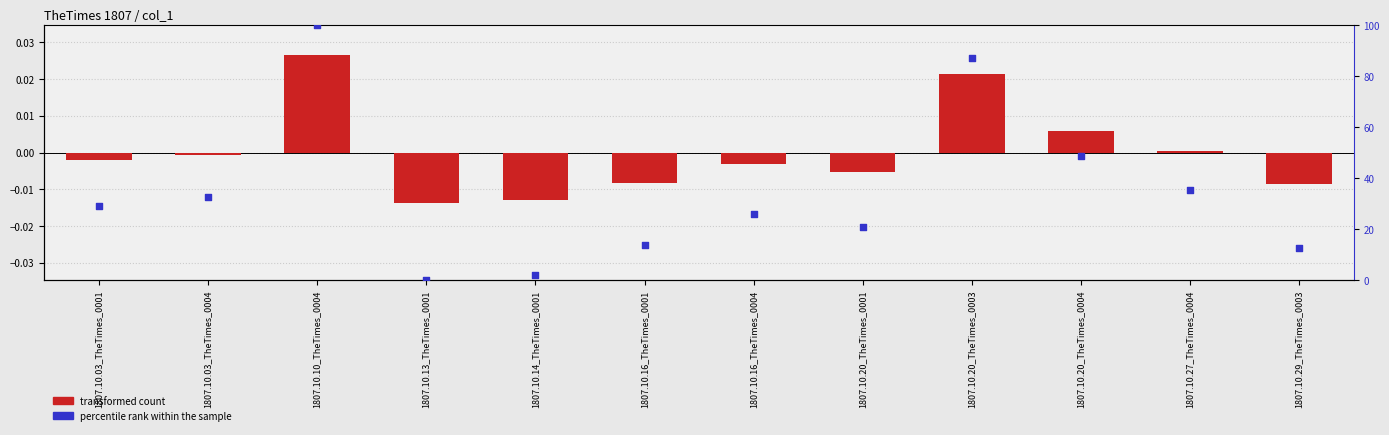

At how many categories does at least one series exceed 68?

2